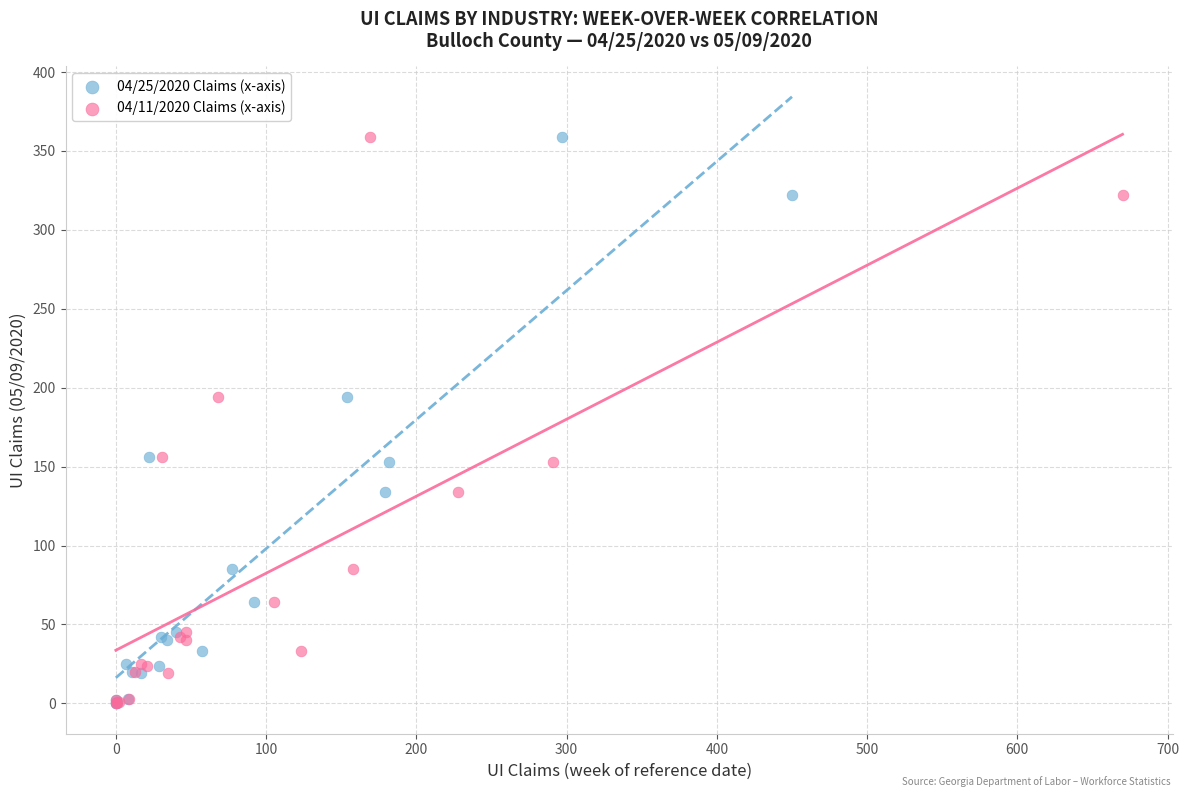

What are all the series names shown in the legend?

04/25/2020 Claims (x-axis), 04/11/2020 Claims (x-axis)